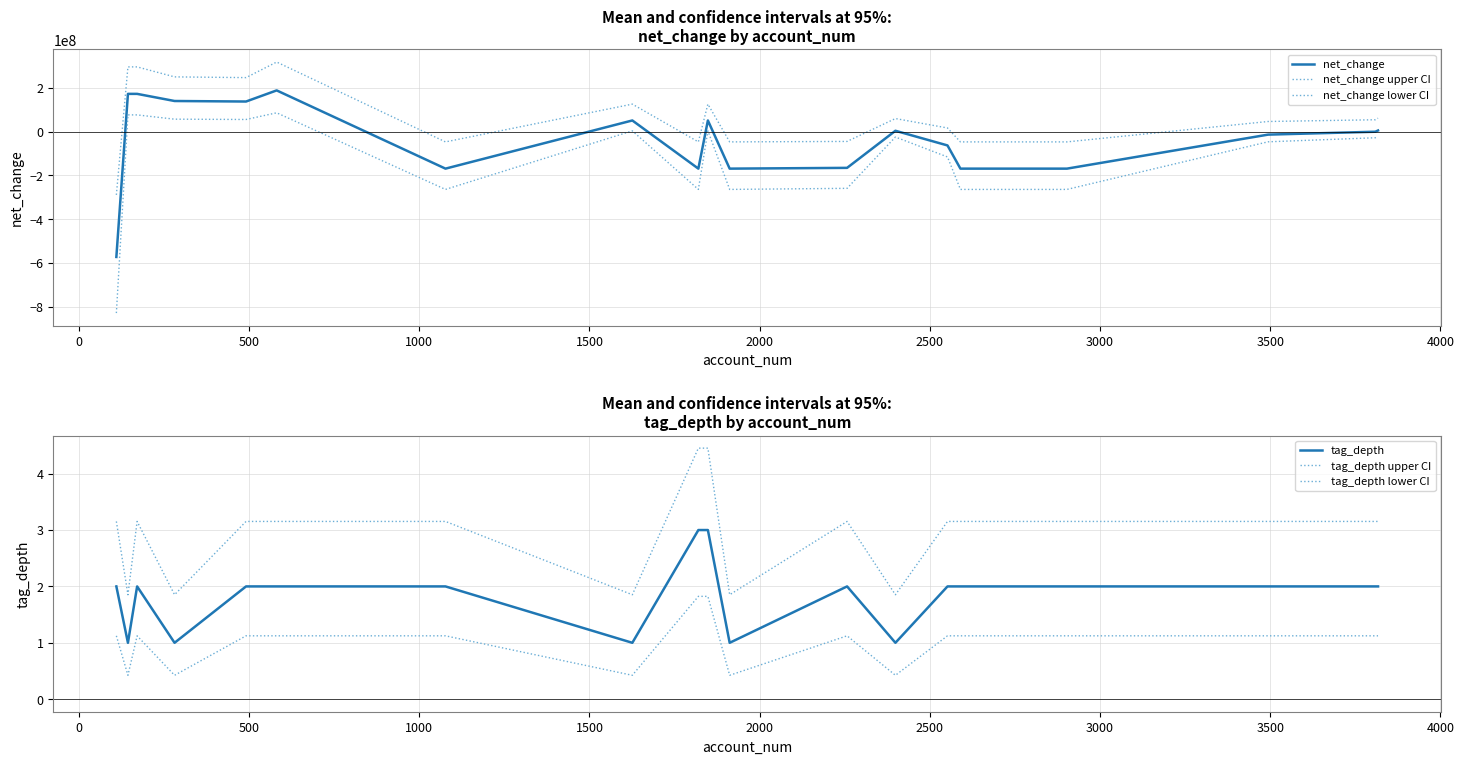

What is the spread (max minus min) of values at 4000?

125177061.3